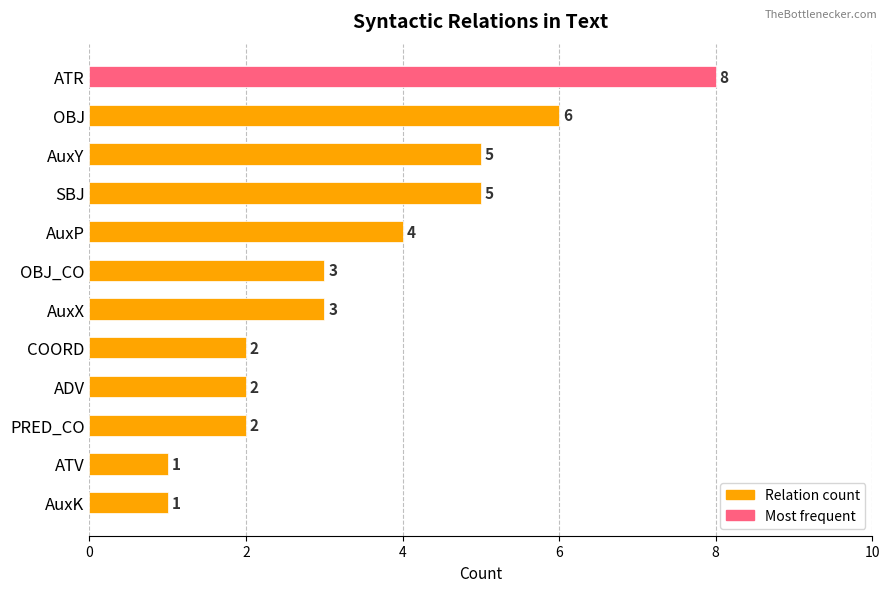

How many values are below 3?

5